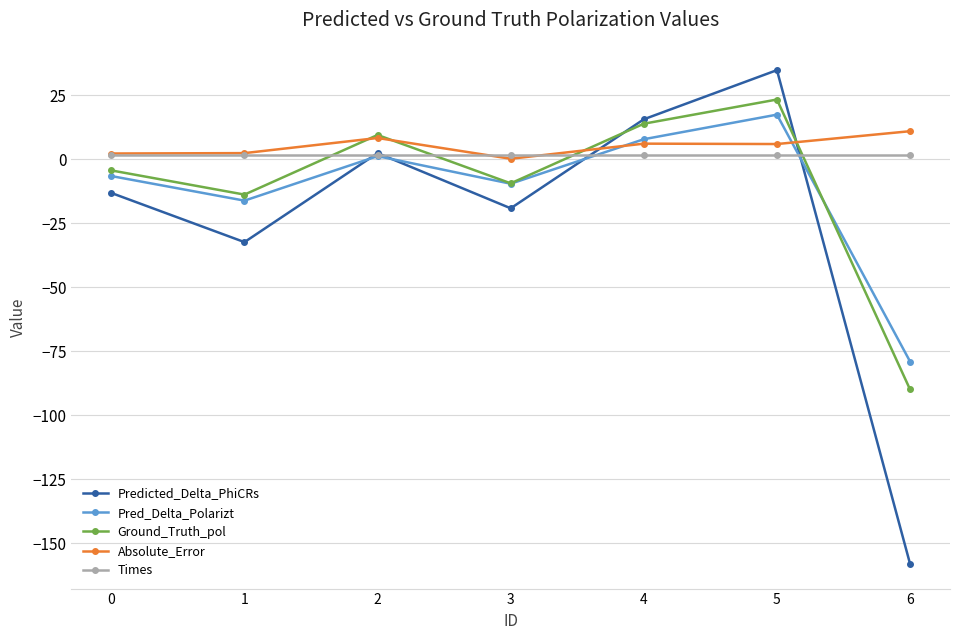

What is the smallest value displayed?

-158.2